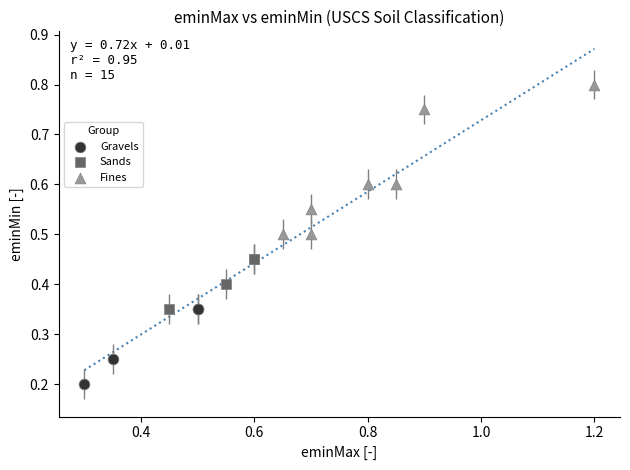

Which series reaches the maximum Y coordinate?

Fines